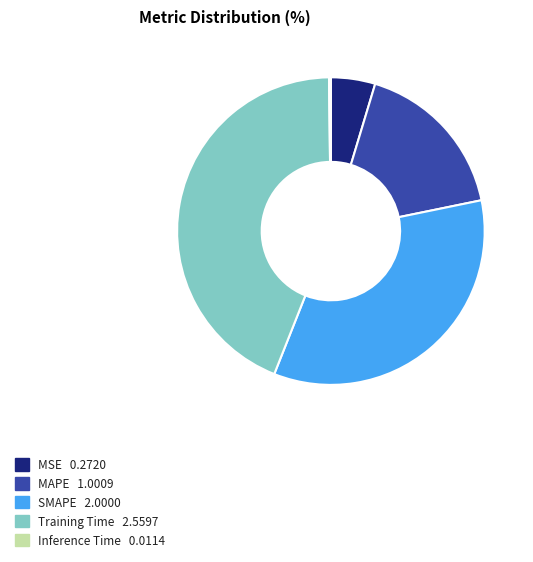

Is there any slice that represents more than half of the pie?

No